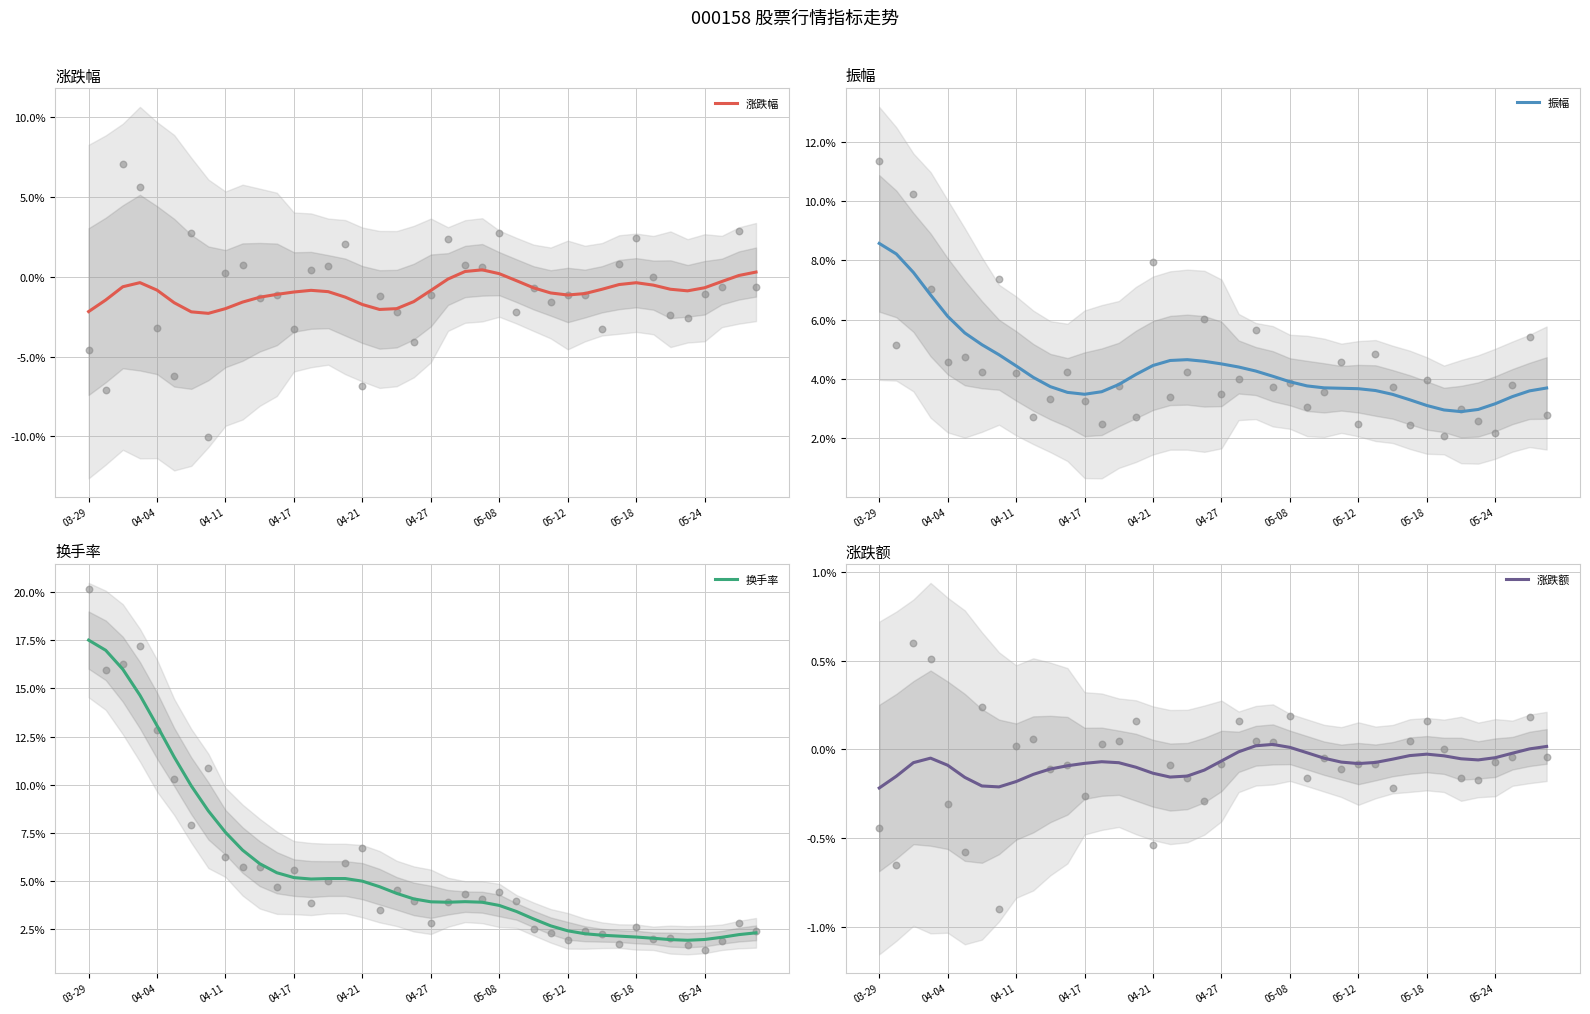

Which series has the largest total across all categories?

换手率